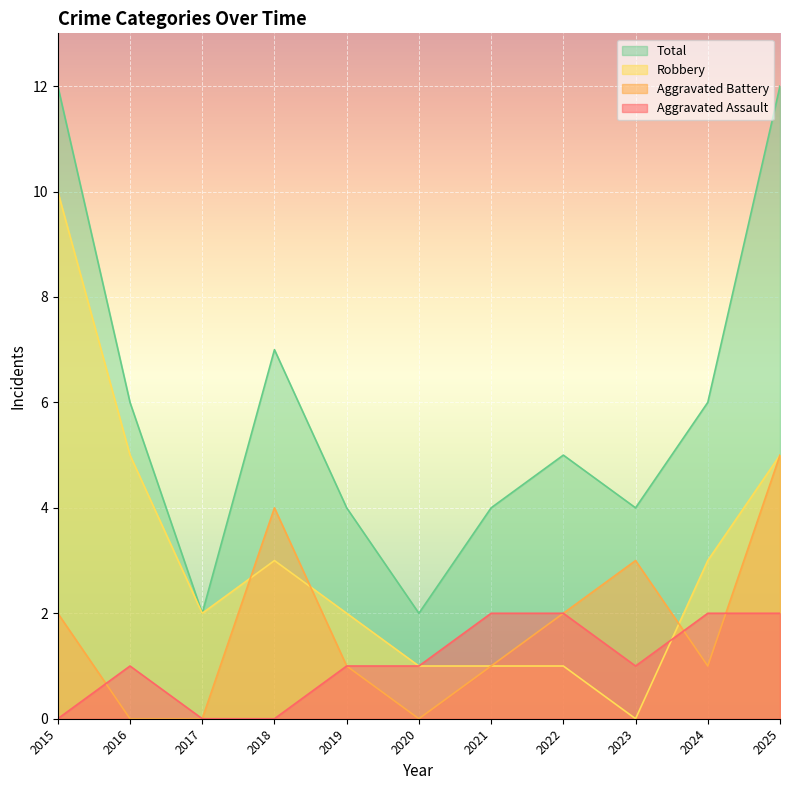

Is the value of Total at 2018 greater than the value of Aggravated Battery at 2023?

Yes